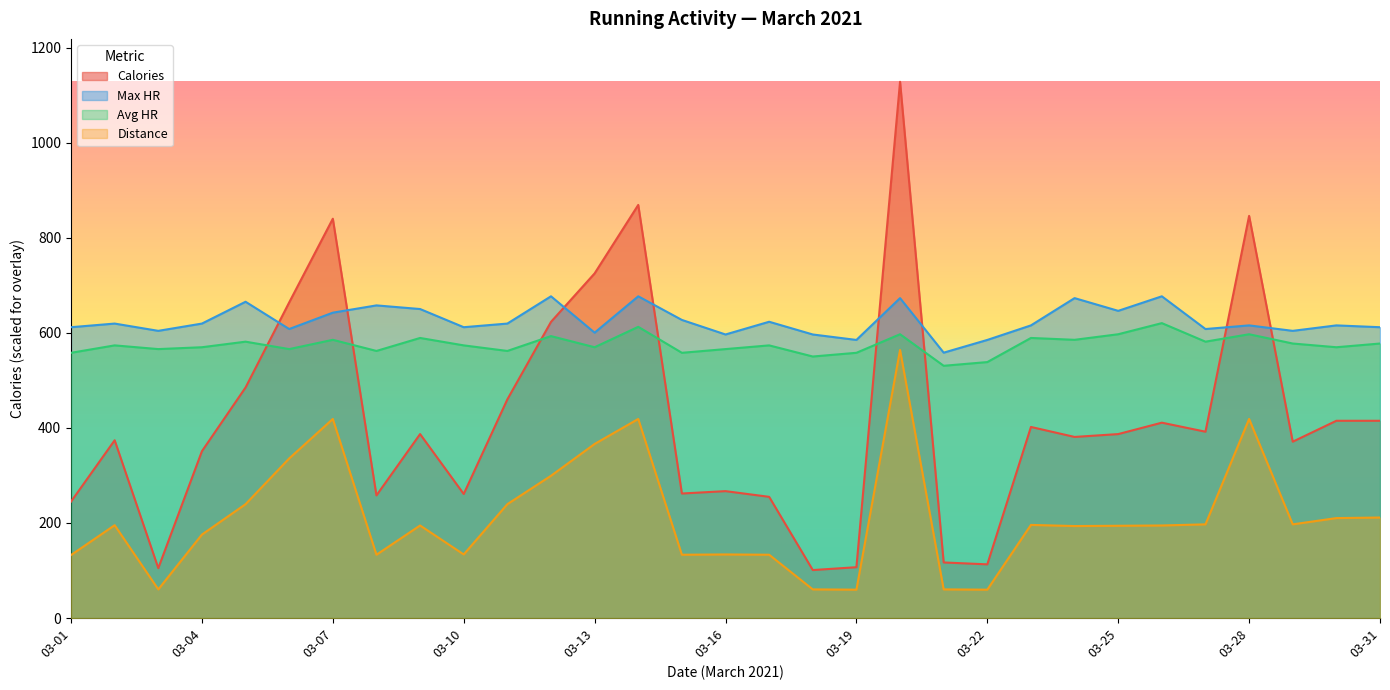

How many lines are shown in the chart?

4